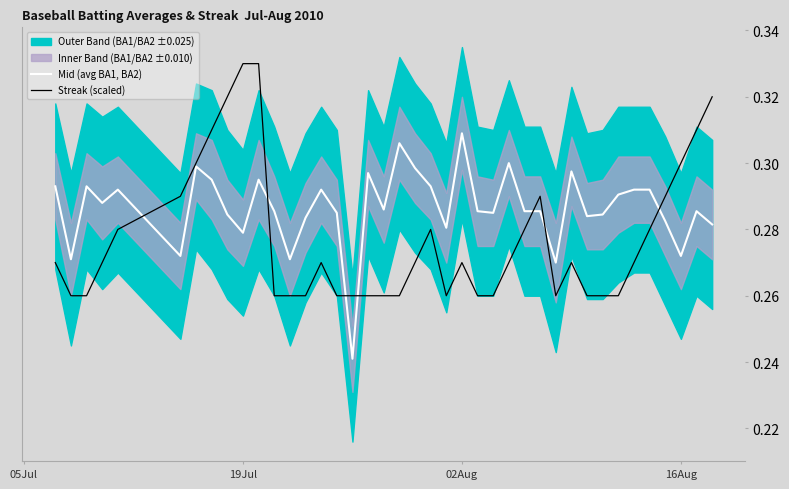

True or false: Mid (avg BA1, BA2) and Streak (scaled) intersect in this chart.

True